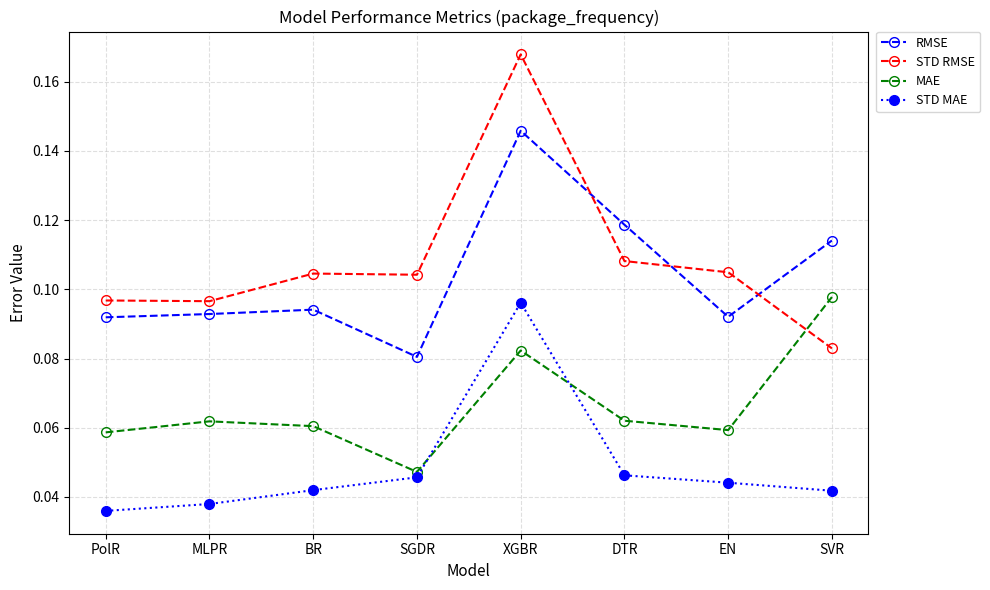

Where is the first local maximum for STD MAE?

XGBR